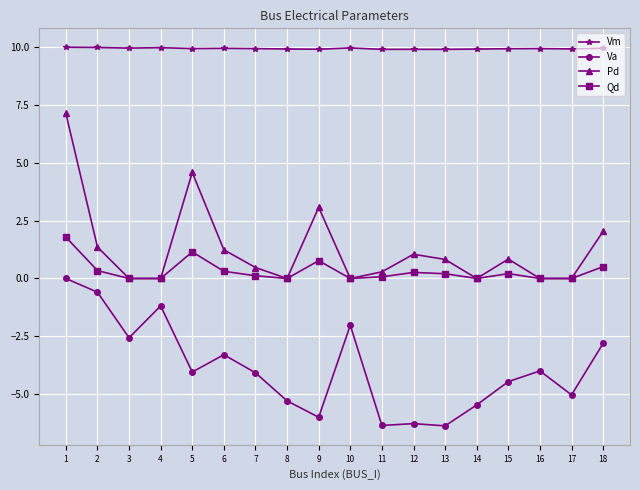

At how many categories does at least one series exceed 9?

18